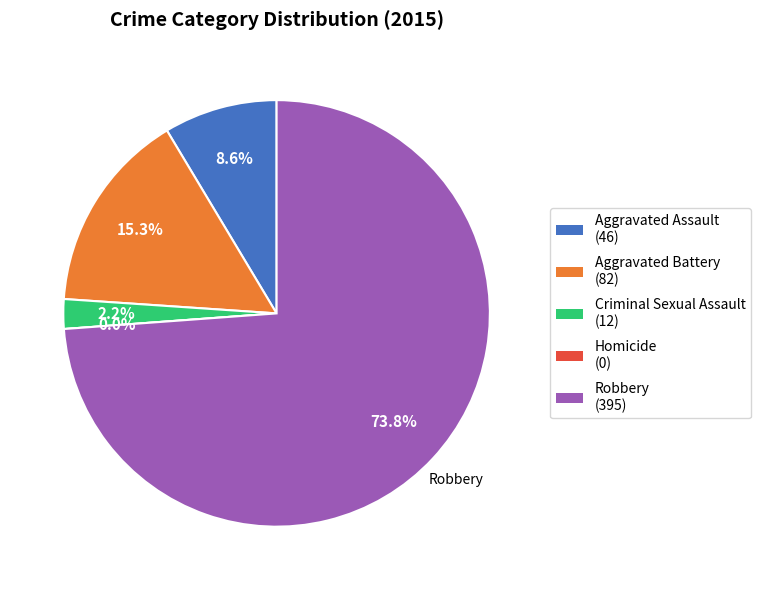

Count the number of slices in the pie.

5